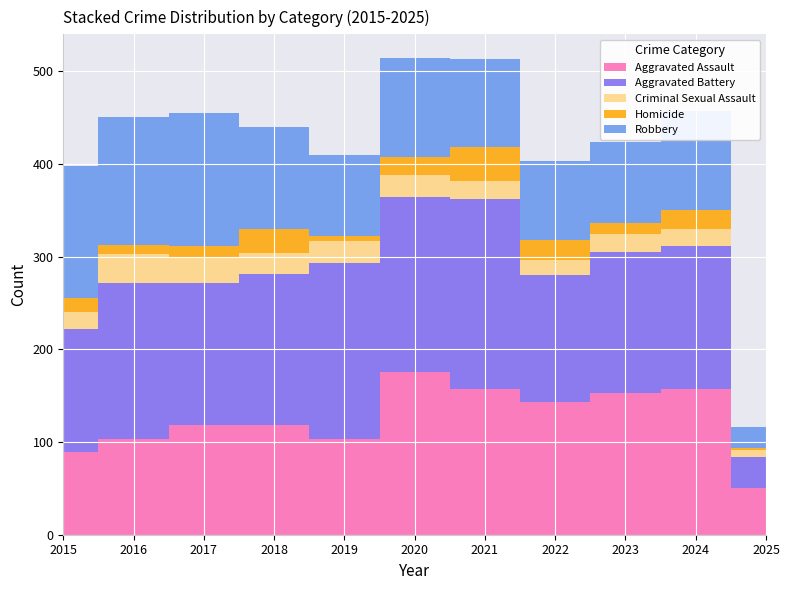

Reading right to left, list all the values displayed in this chart.

Aggravated Assault: 50	157	153	143	157	176	103	118	118	103	89
Aggravated Battery: 34	154	152	137	205	188	190	163	154	168	133
Criminal Sexual Assault: 7	19	19	16	19	24	24	23	28	32	18
Homicide: 3	20	12	22	37	19	5	26	11	10	15
Robbery: 22	107	88	85	95	107	88	110	144	137	143